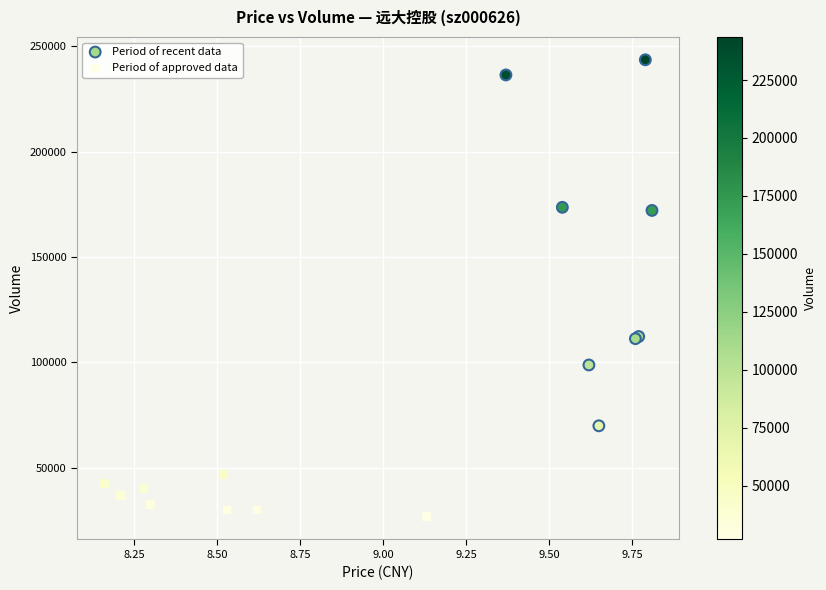

Which series has the largest Y range (max minus min)?

Period of recent data